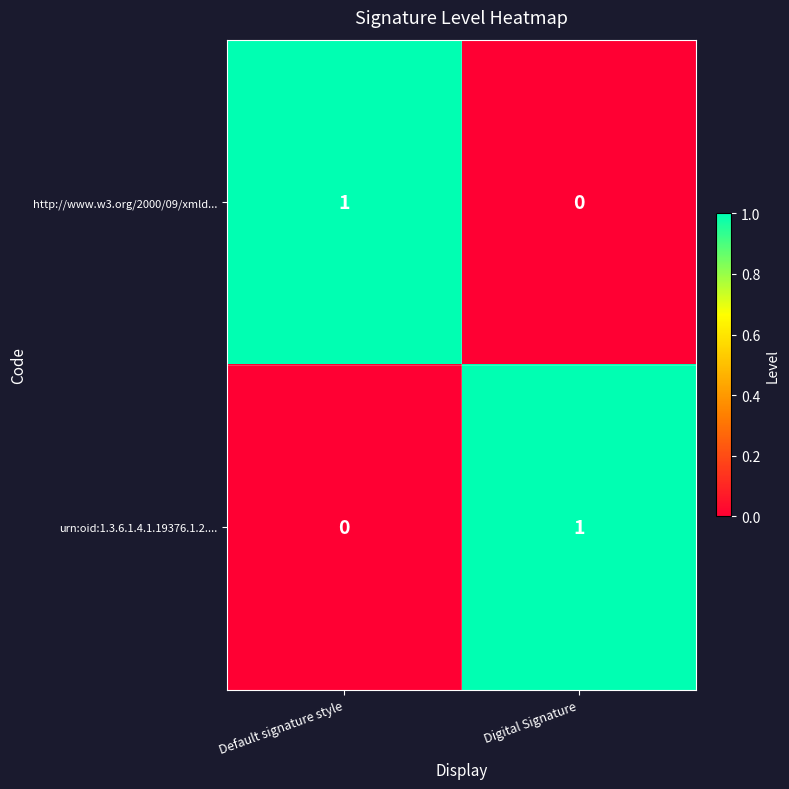

The urn:oid:1.3.6.1.4.1.19376.1.2.... series shows 0 at Digital Signature. True or false?

False